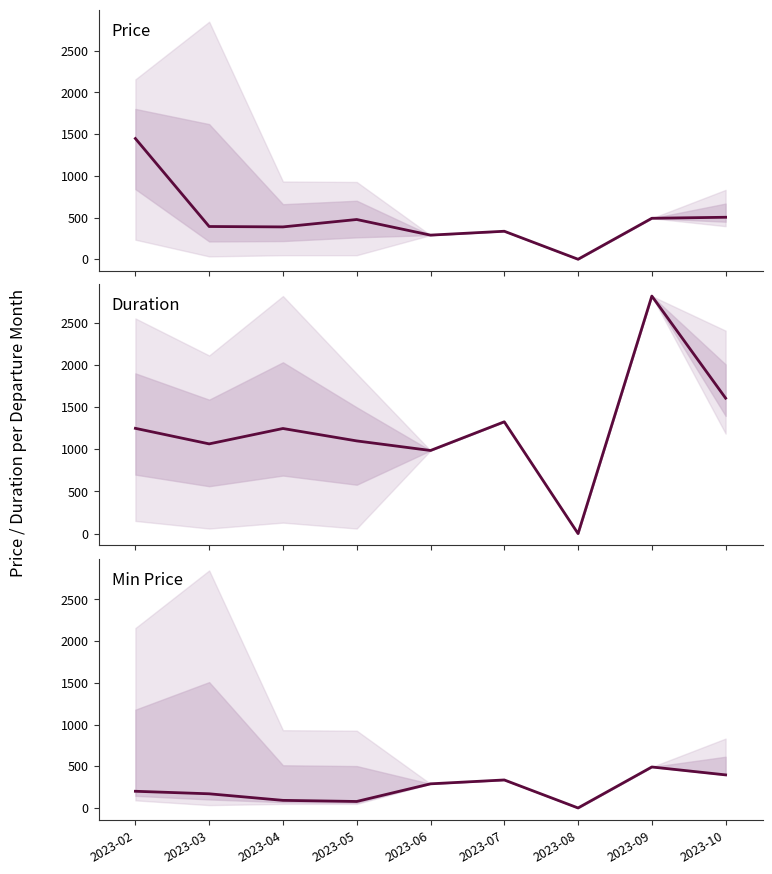

At which category does Price reach its first local peak?

2023-05